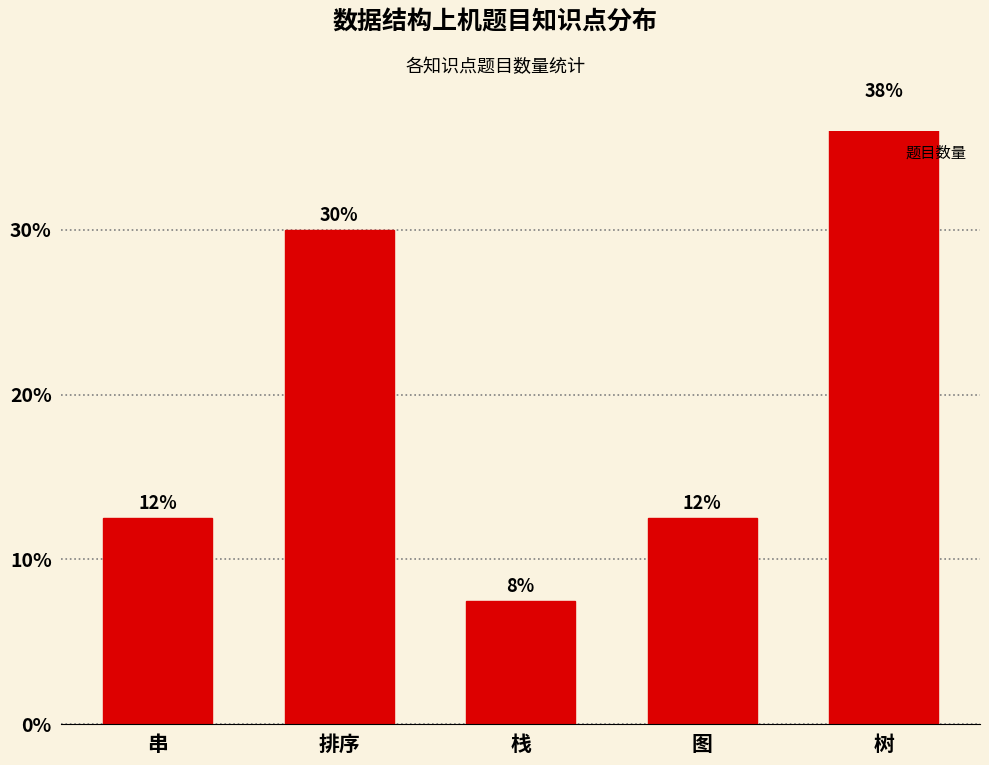

At which category does the chart reach its peak across all series?

树